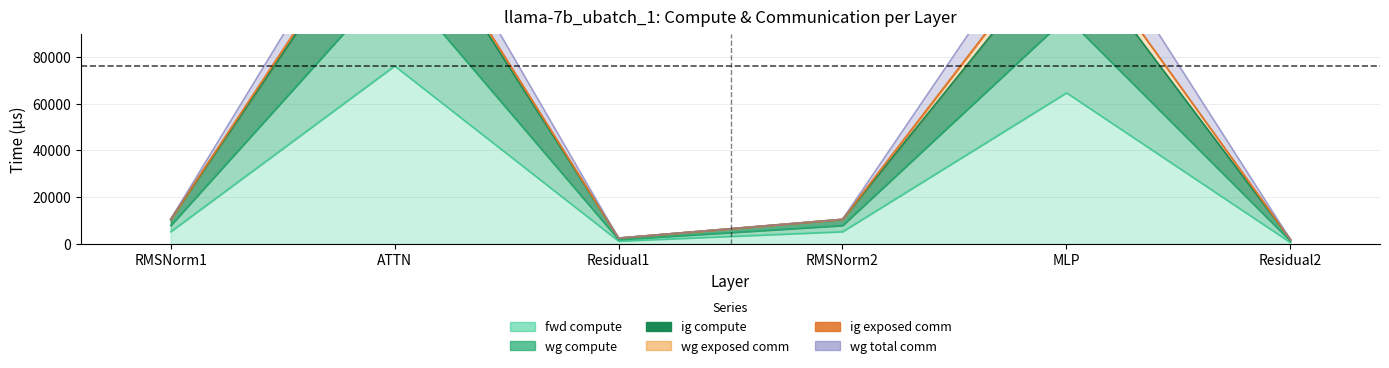

Which series changed the most between RMSNorm2 and MLP?

wg compute